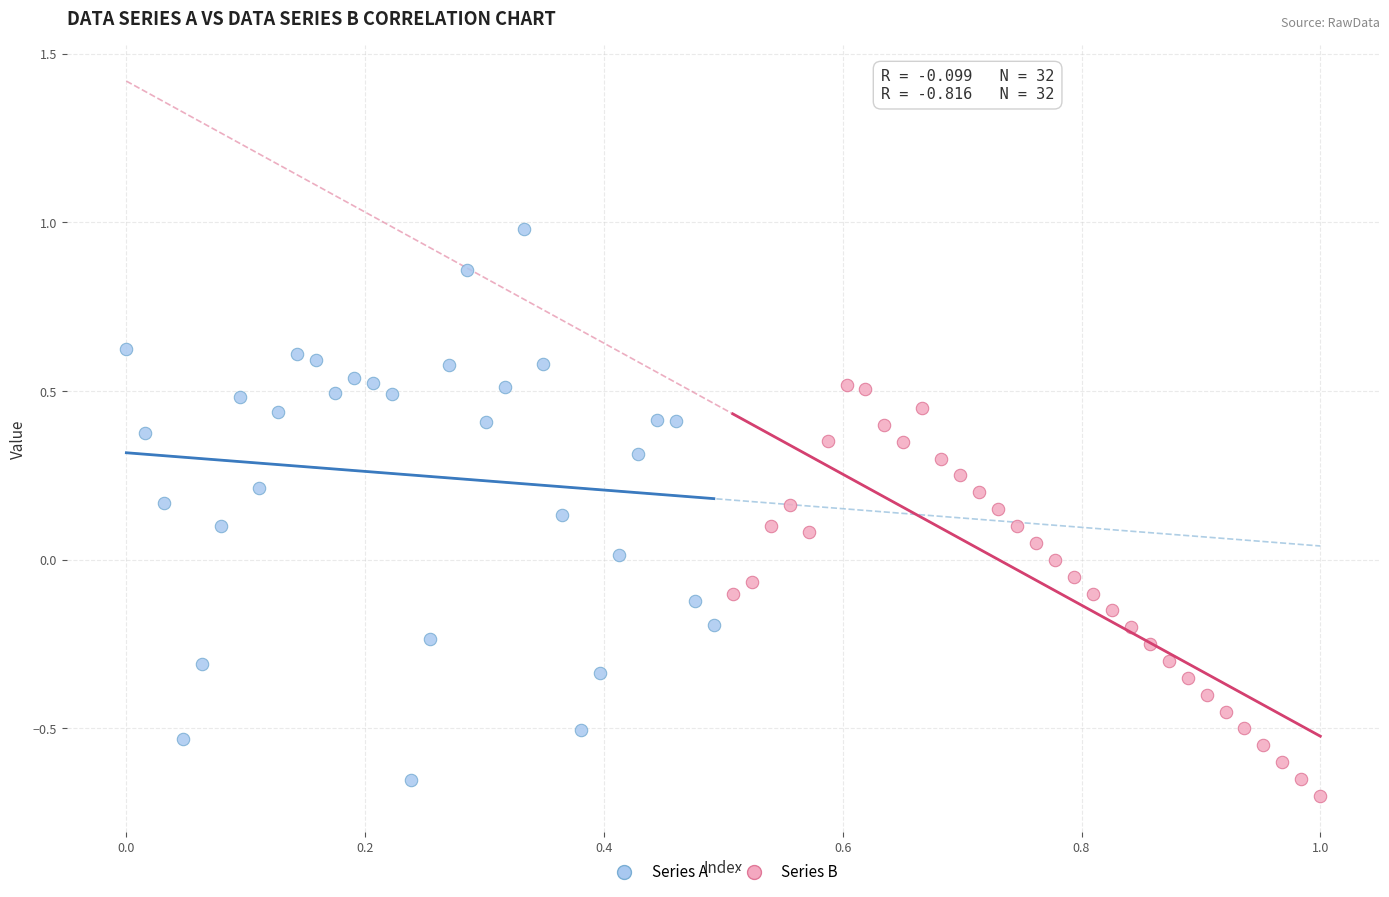

Which series has the widest spread of Y values?

Series A